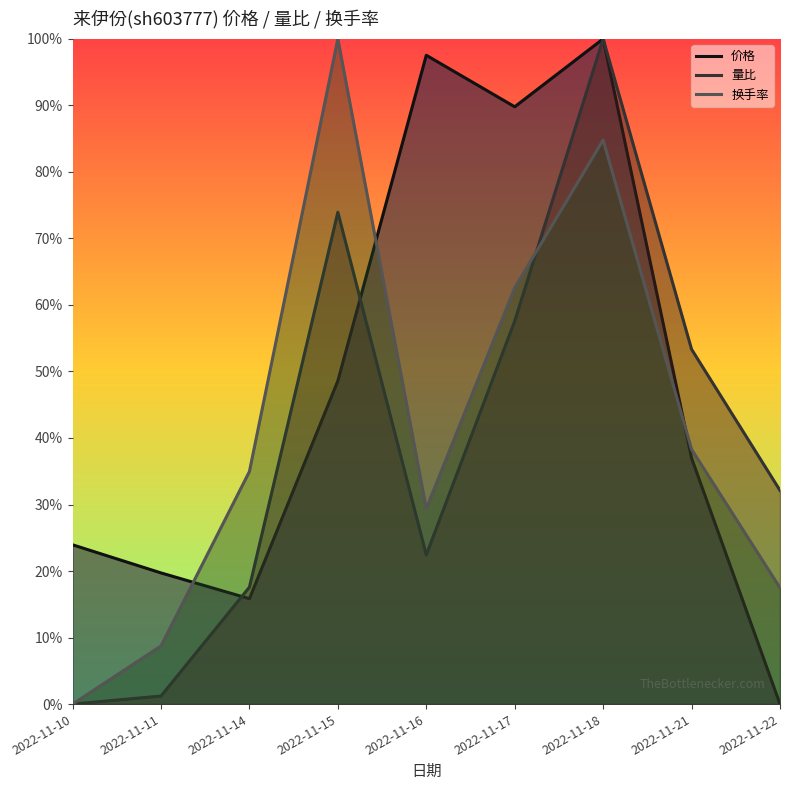

What is the sum of all 价格 values?

4.3